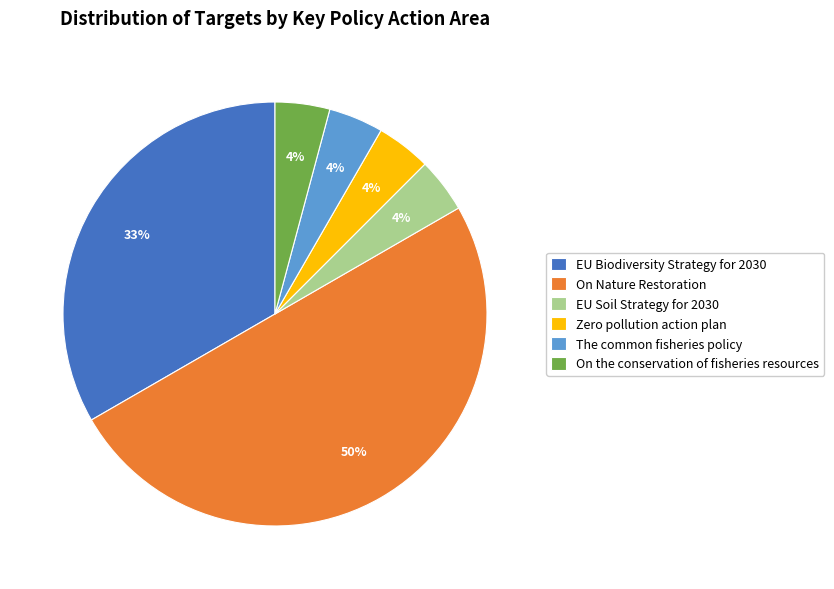

How many segments does this pie chart have?

6